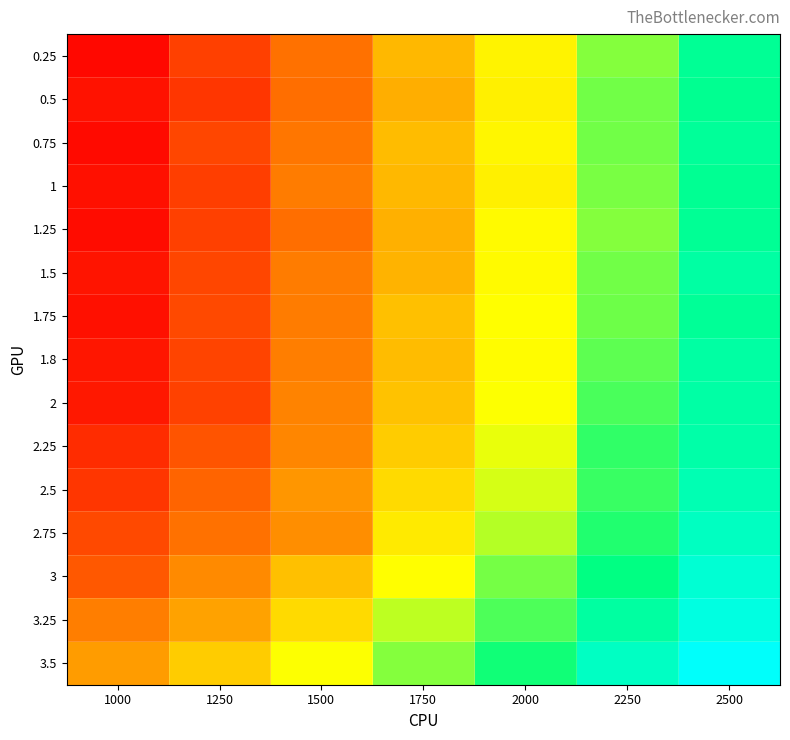

Which series changed the most between 2250 and 2500?

1.5